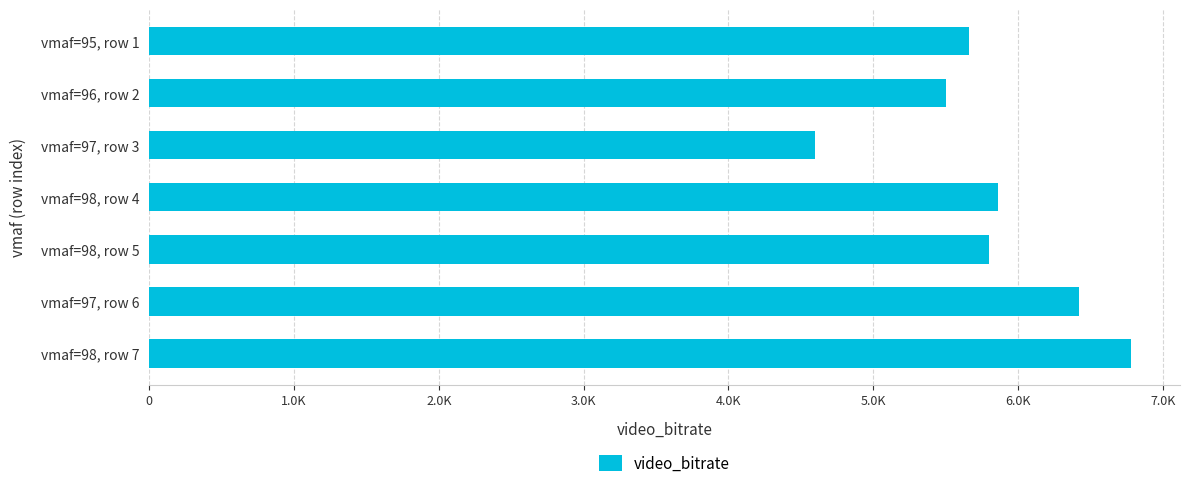

Rank the categories by value from lowest to highest.

vmaf=97, row 3, vmaf=96, row 2, vmaf=95, row 1, vmaf=98, row 5, vmaf=98, row 4, vmaf=97, row 6, vmaf=98, row 7